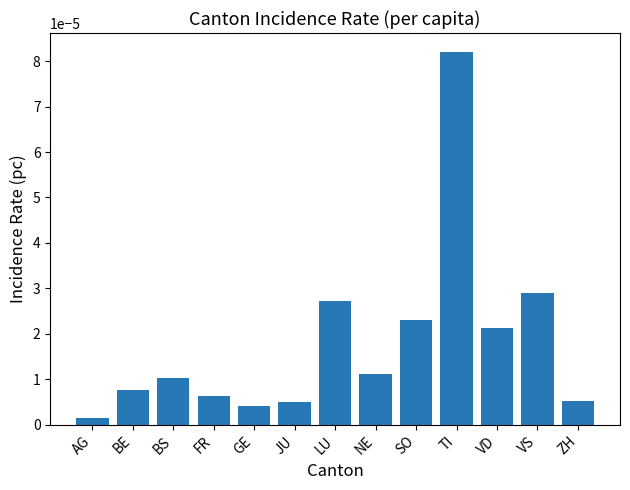

Where is the data nearest to the value 0?

AG